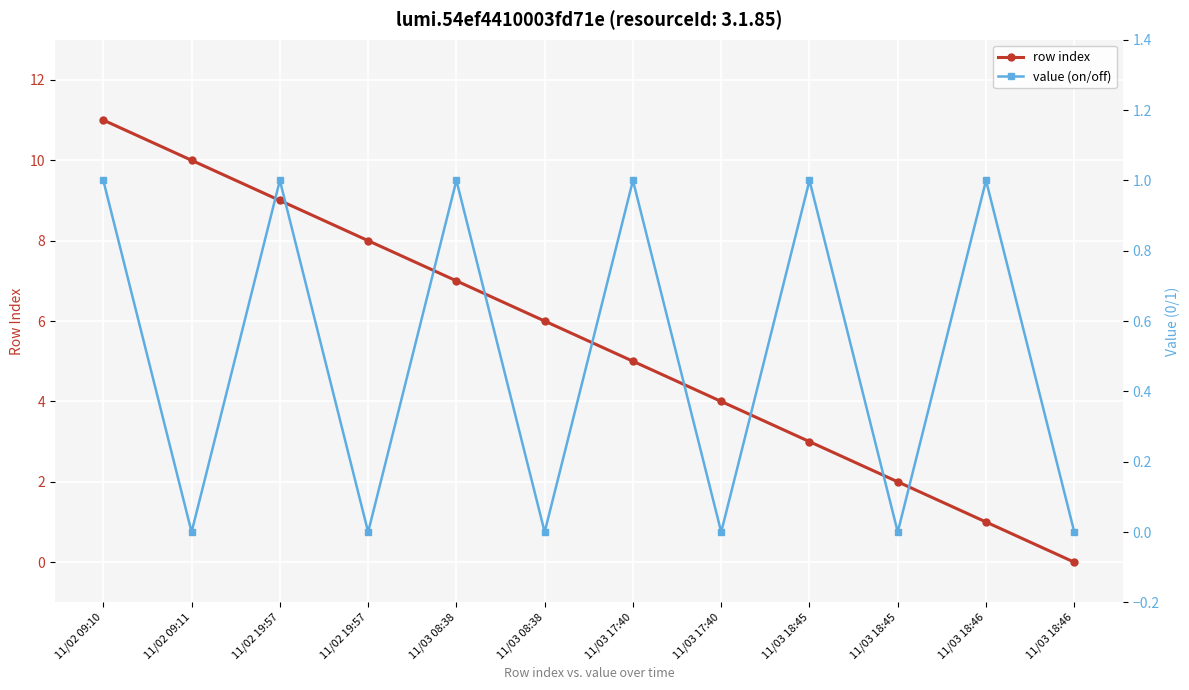

What is the total value across all series at 11/02 09:11?

10